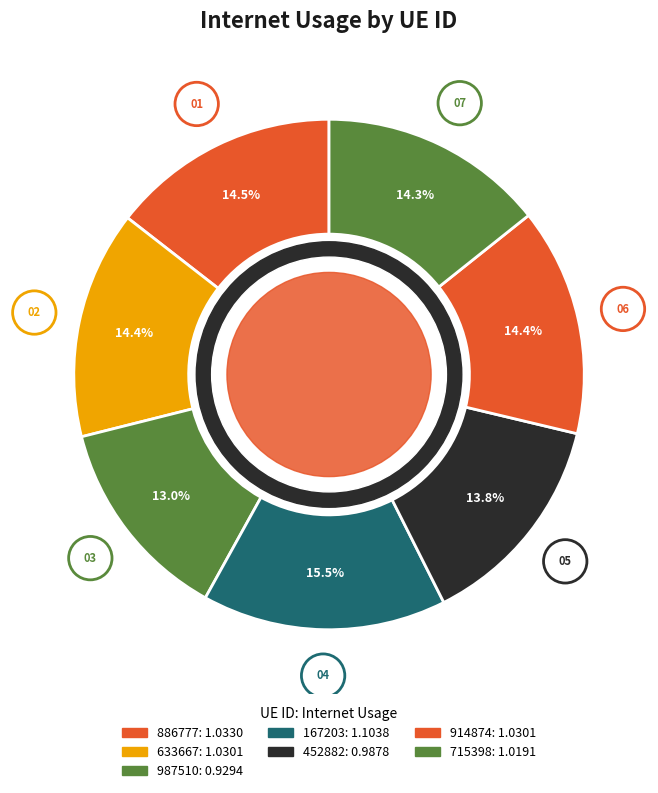

Count the number of slices in the pie.

7